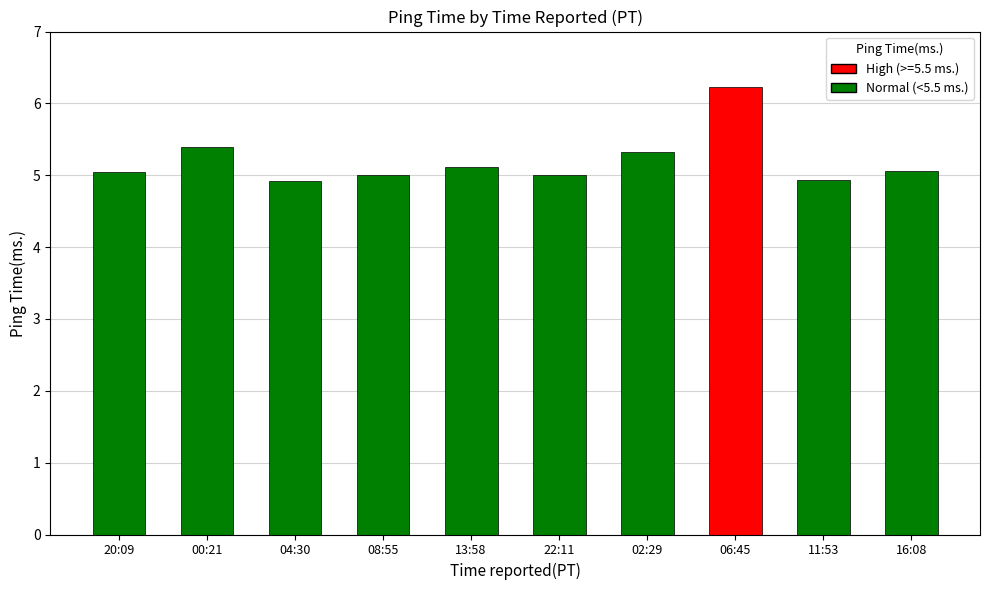

What is the smallest value displayed?

4.9